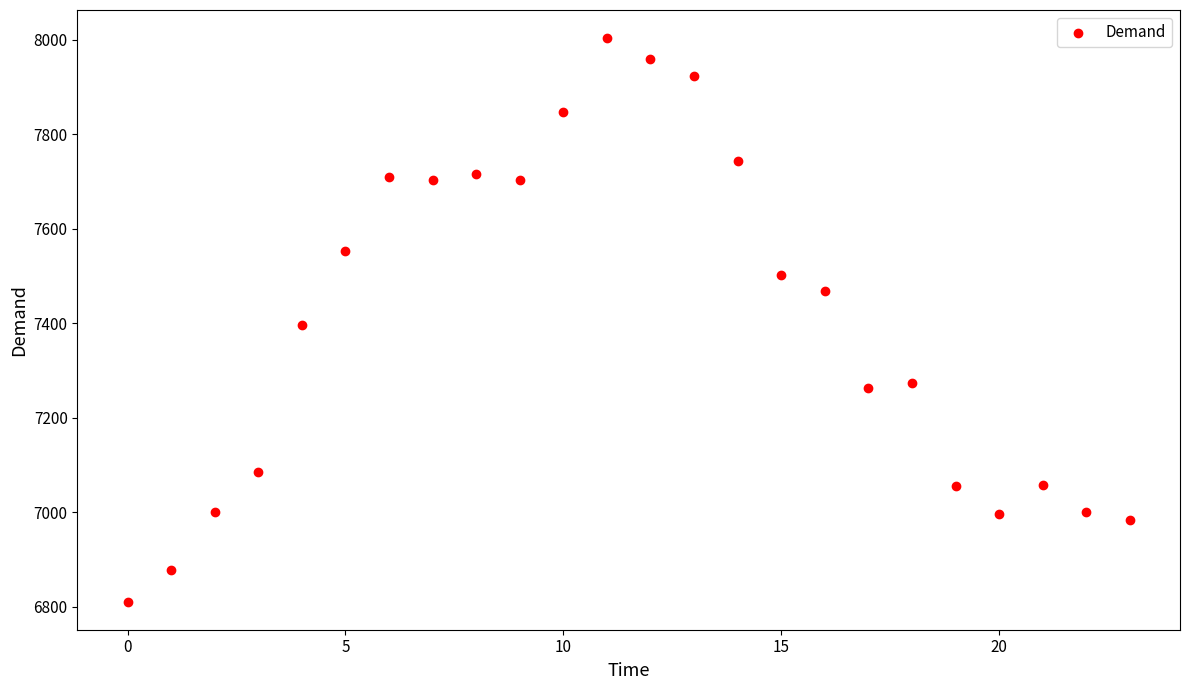

How many data points are displayed?

24